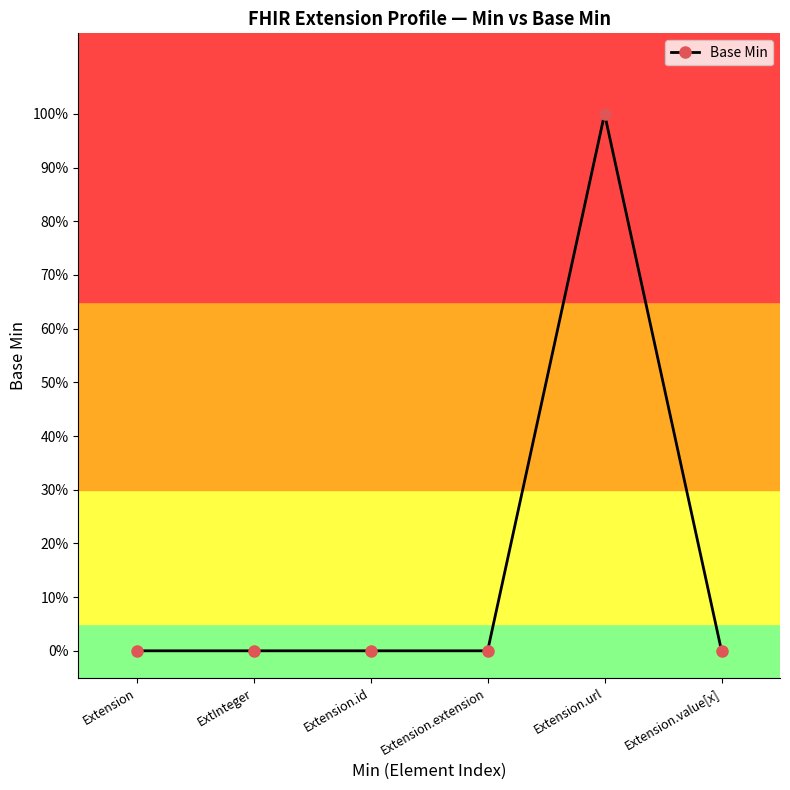

Reading left to right, extract all data points from this chart.

0	0	0	0	1	0